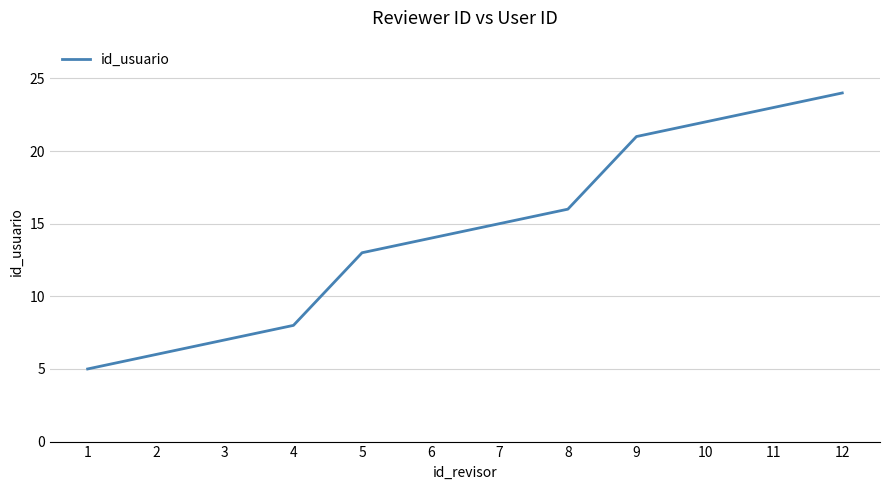

How many lines are shown in the chart?

1